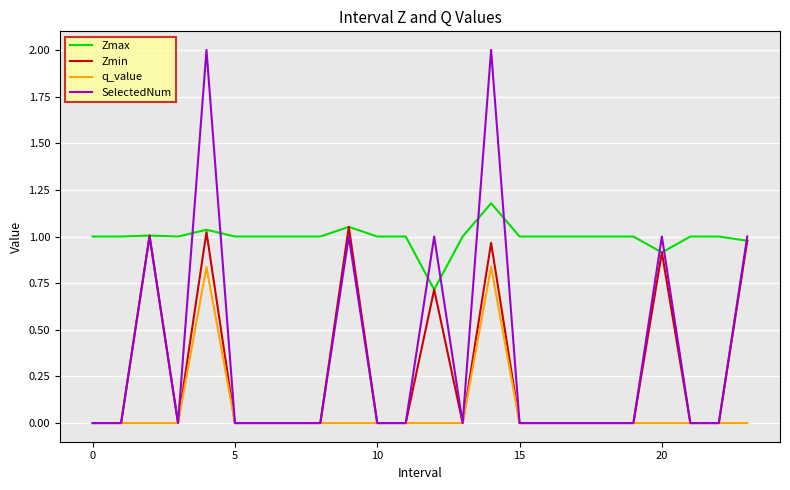

Rank the series by their maximum value, from highest to lowest.

SelectedNum, Zmax, Zmin, q_value